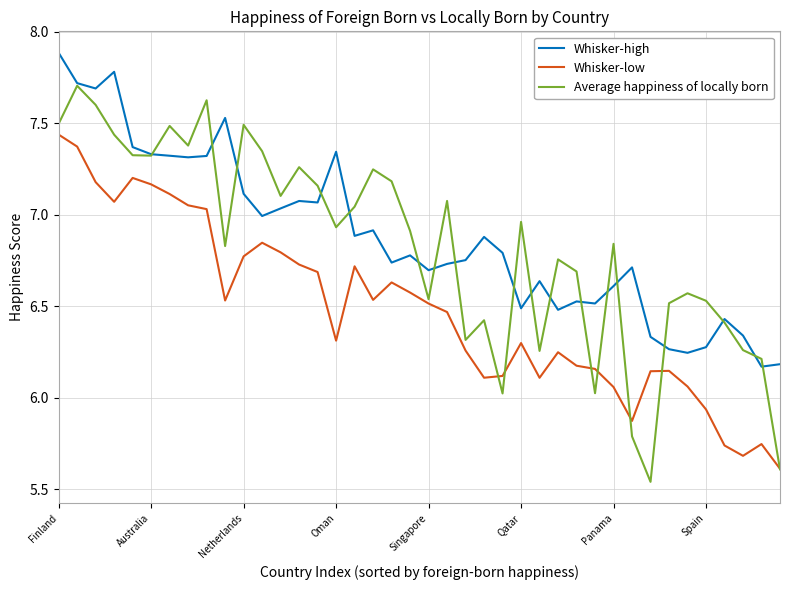

True or false: Whisker-low and Whisker-high cross at least once.

False